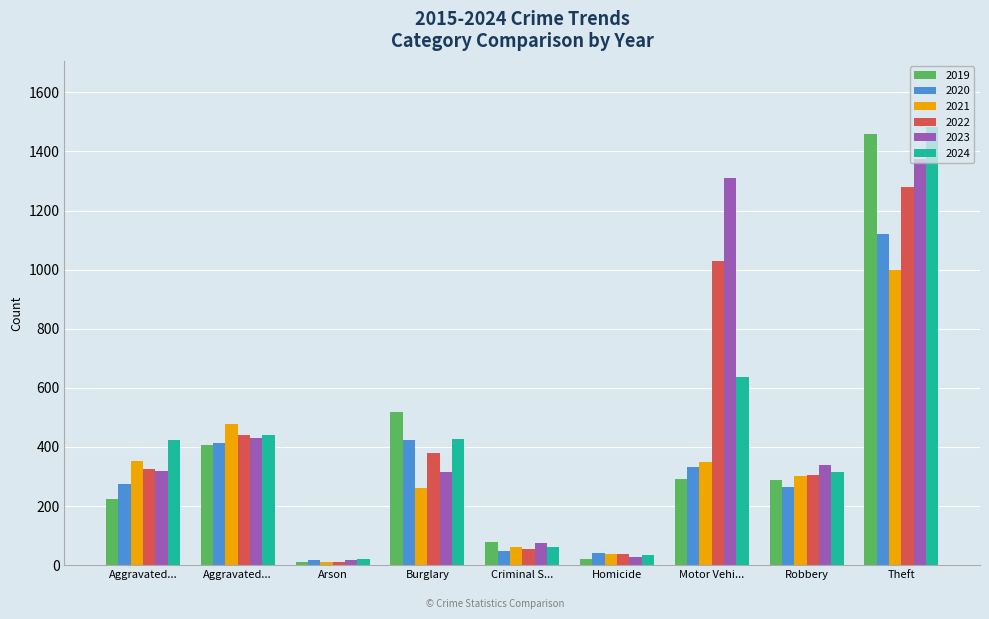

True or false: 2022 has a value of 12 at Arson.

True